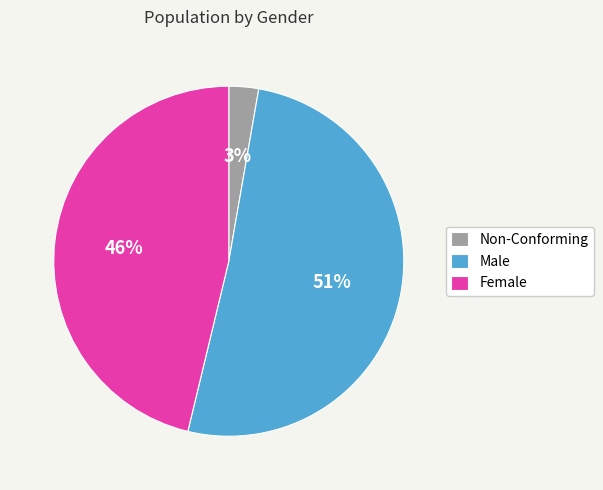

Does Male account for over 50% of the chart?

Yes